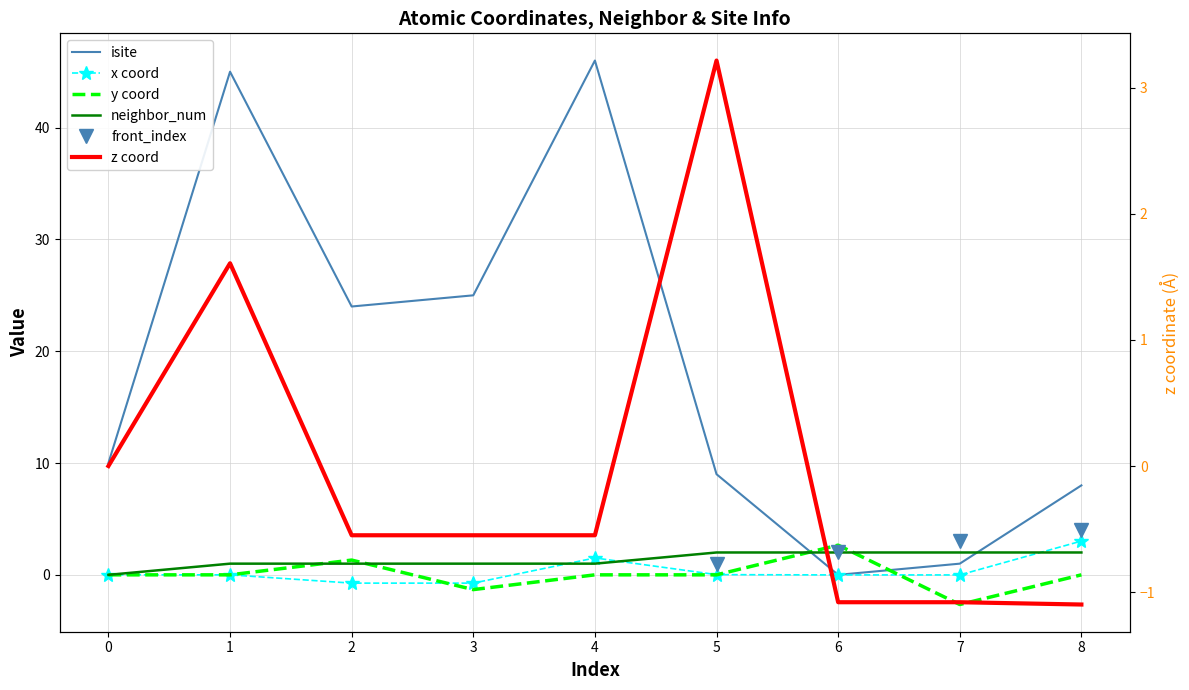

Reading right to left, what are all the values shown in this chart?

isite: 8=8.0	7=1.0	6=0.0	5=9.0	4=46.0	3=25.0	2=24.0	1=45.0	0=10.0
x: 8=3.0	7=-0.0	6=-0.0	5=0.0	4=1.5	3=-0.7	2=-0.7	1=-0.0	0=0.0
y: 8=0.0	7=-2.7	6=2.7	5=0.0	4=0.0	3=-1.3	2=1.3	1=0.0	0=0.0
z: 8=-1.1	7=-1.1	6=-1.1	5=3.2	4=-0.5	3=-0.5	2=-0.5	1=1.6	0=0.0
neighbor_num: 8=2.0	7=2.0	6=2.0	5=2.0	4=1.0	3=1.0	2=1.0	1=1.0	0=0.0